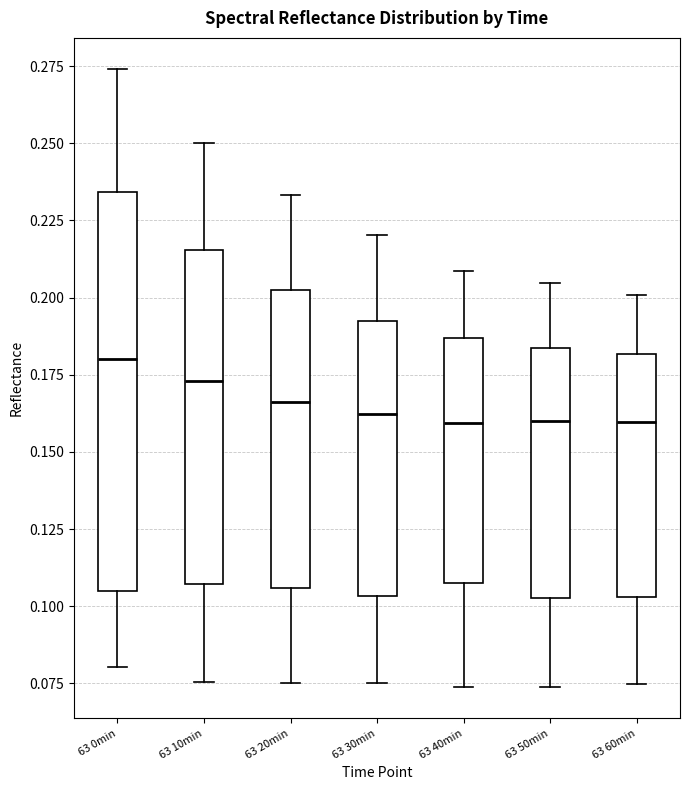

Where is the lower edge of the box for 63 40min on the y-axis? The values are not printed on the chart, so give them approximately, as read against the axis.

0.110